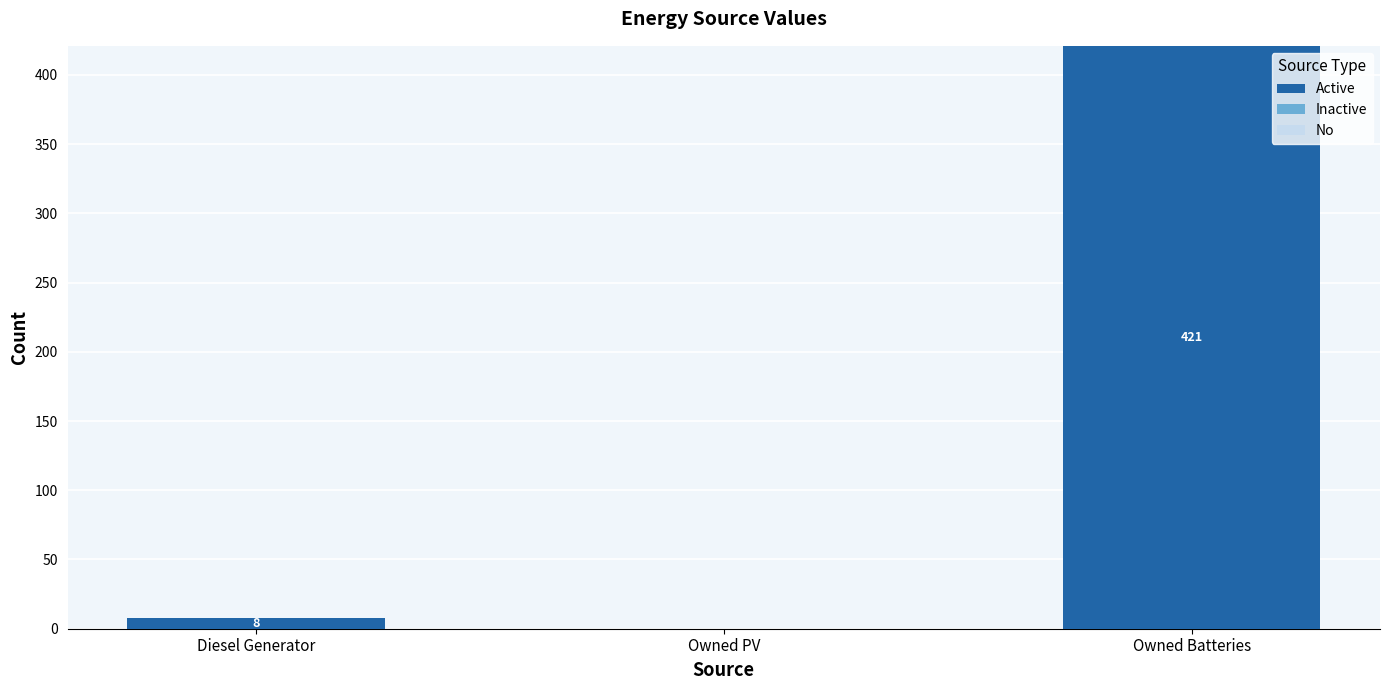

Between Owned Batteries and Owned PV, which is larger?

Owned Batteries